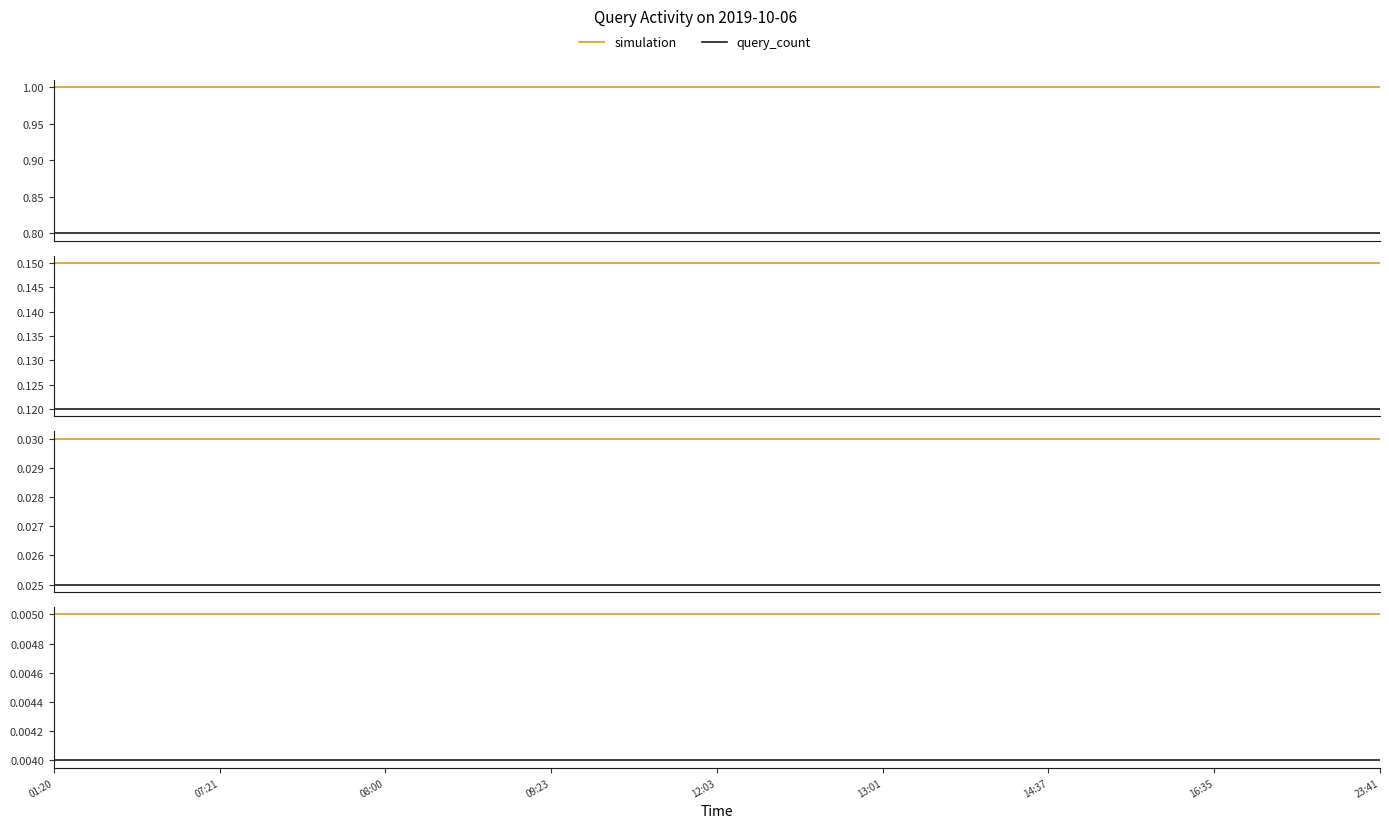

Which series has the largest total across all categories?

simulation